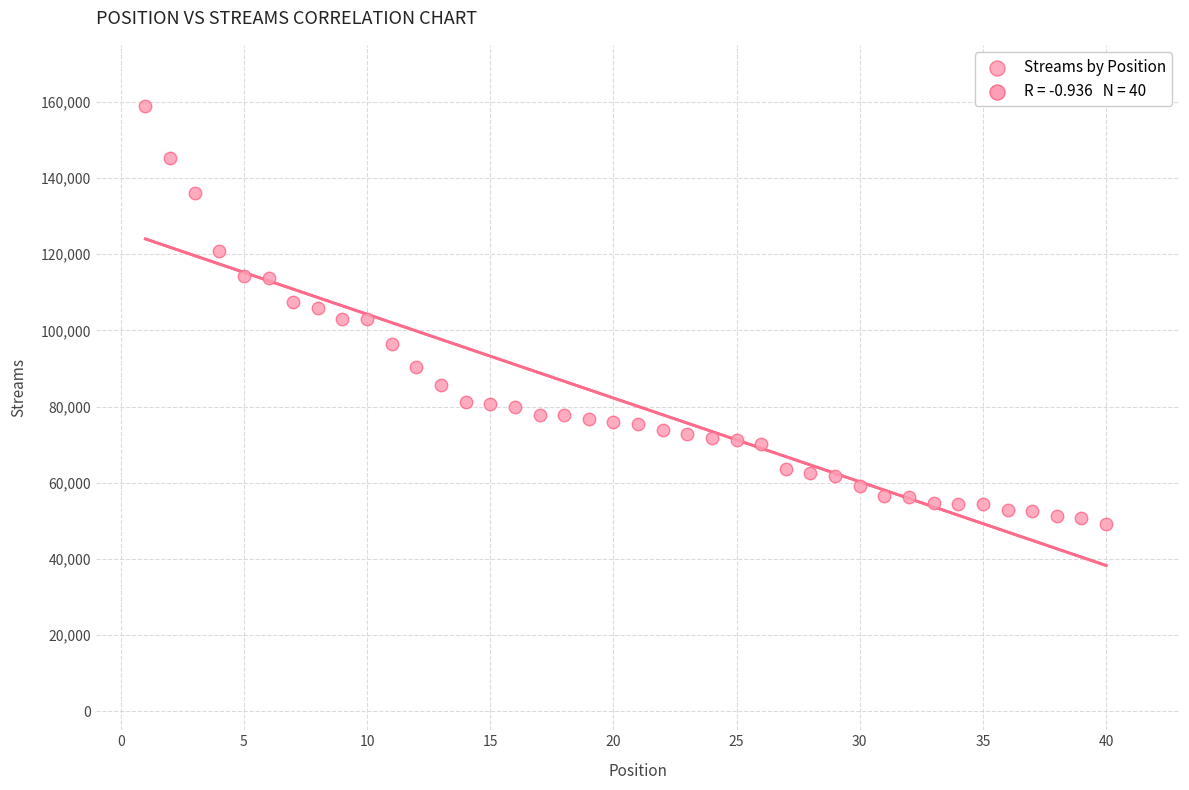

What is the range of Y values (max minus min)?

109742